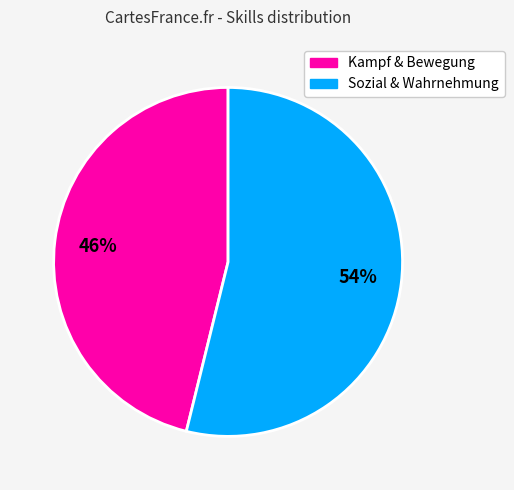

Is there any slice that represents more than half of the pie?

Yes